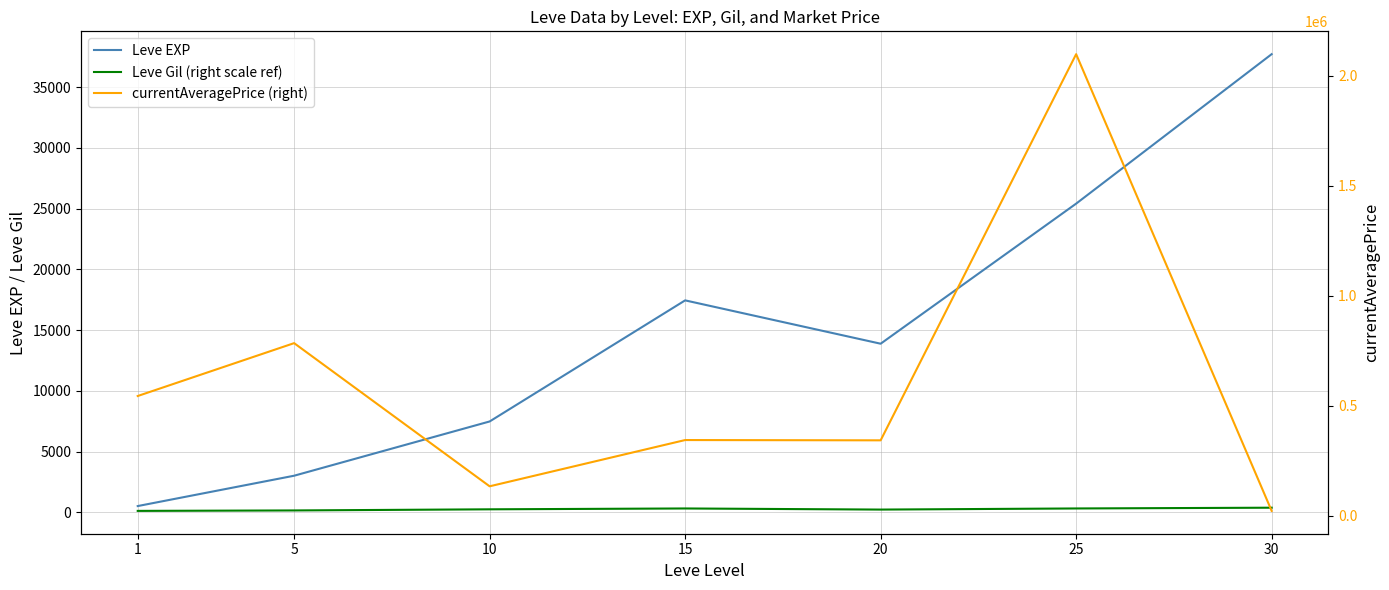

What is the average value of the currentAveragePrice (right) series?

610286.8